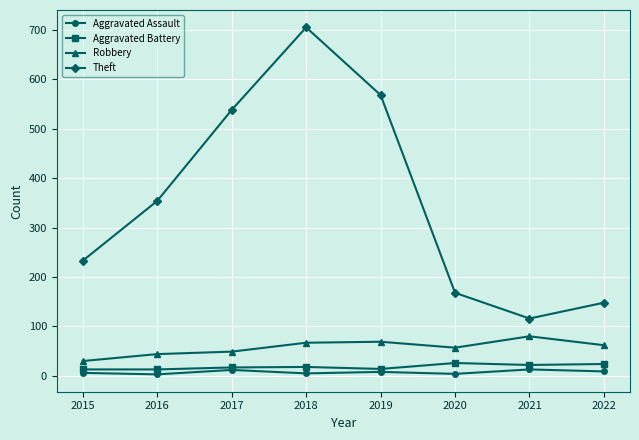

What is the minimum value shown in the chart?

3